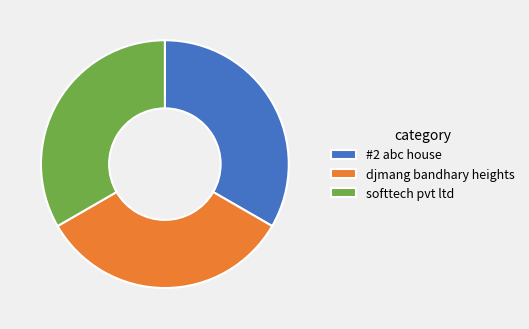

True or false: #2 abc house accounts for 33% of the total.

True